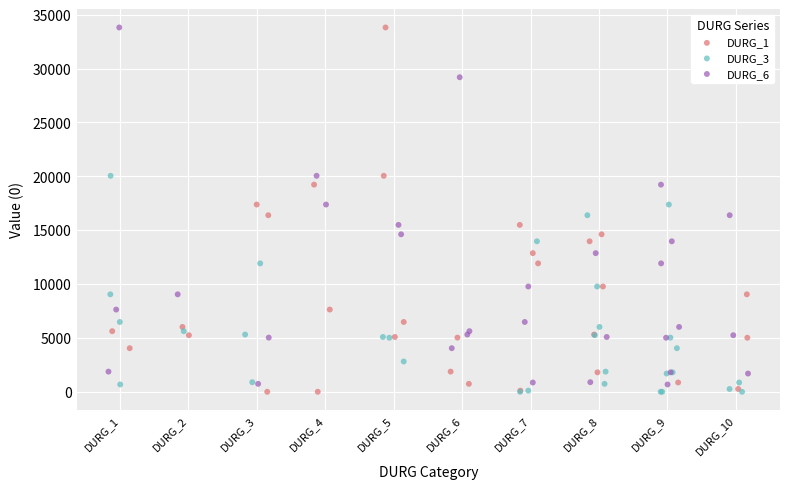

What are all the series names shown in the legend?

DURG_1, DURG_3, DURG_6